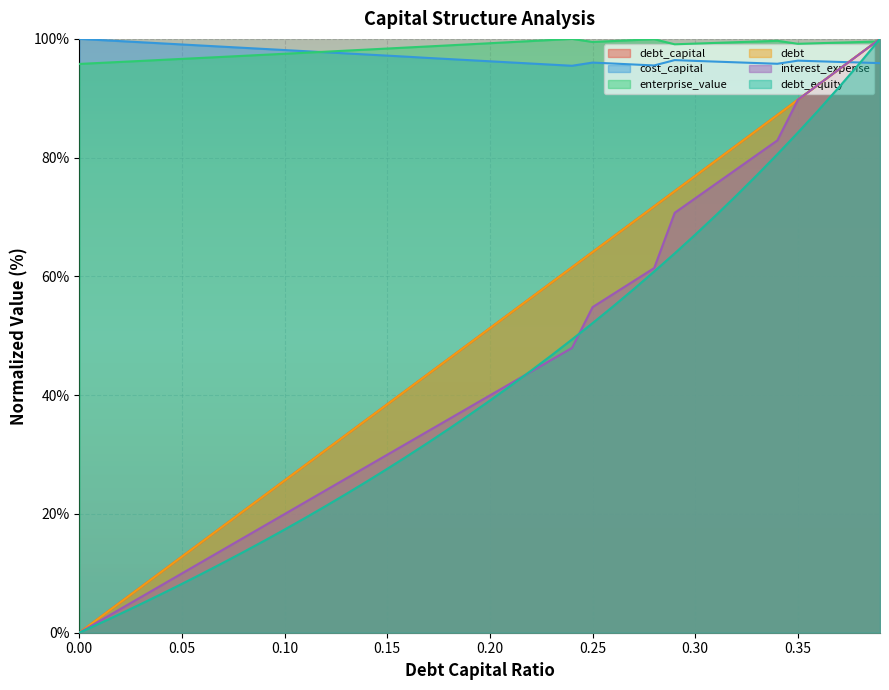

Is it true that enterprise_value equals 148.4 at 0.09?

False